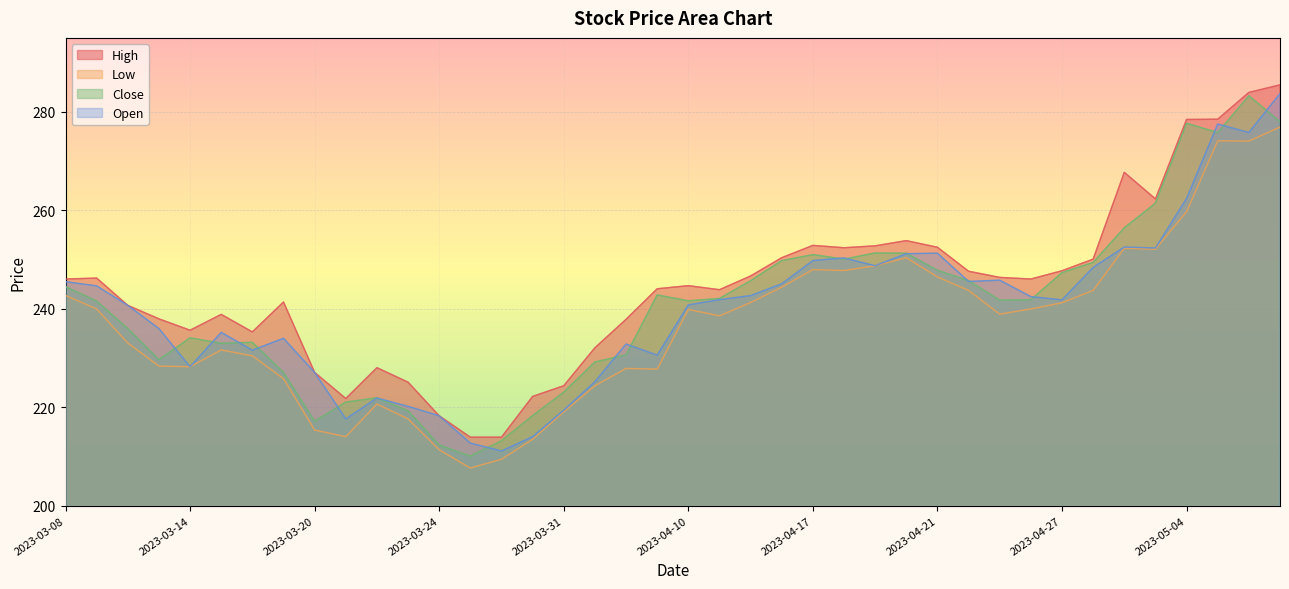

What position from the left is 2023-04-11?

22